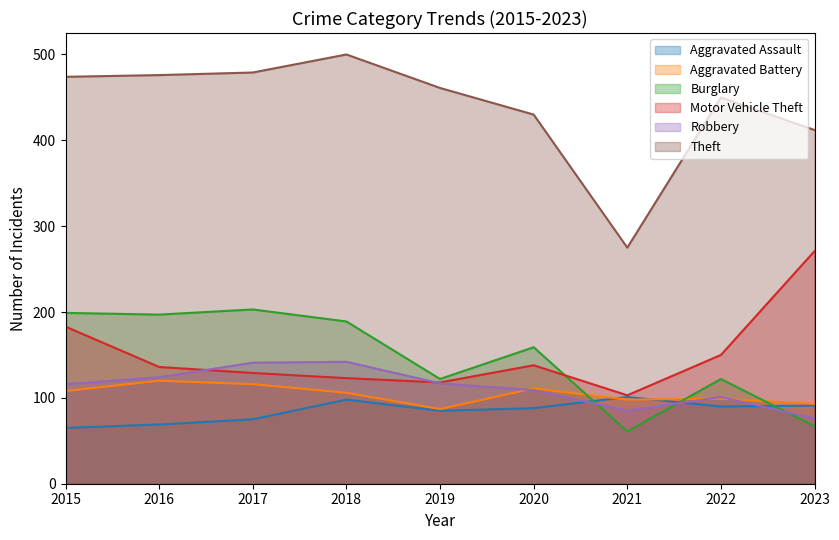

Which category has the lowest value in the Burglary series?

2021